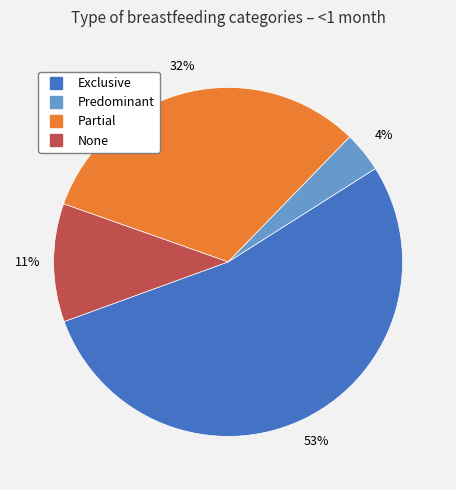

What percentage is the Predominant slice, to the nearest percent?

4%